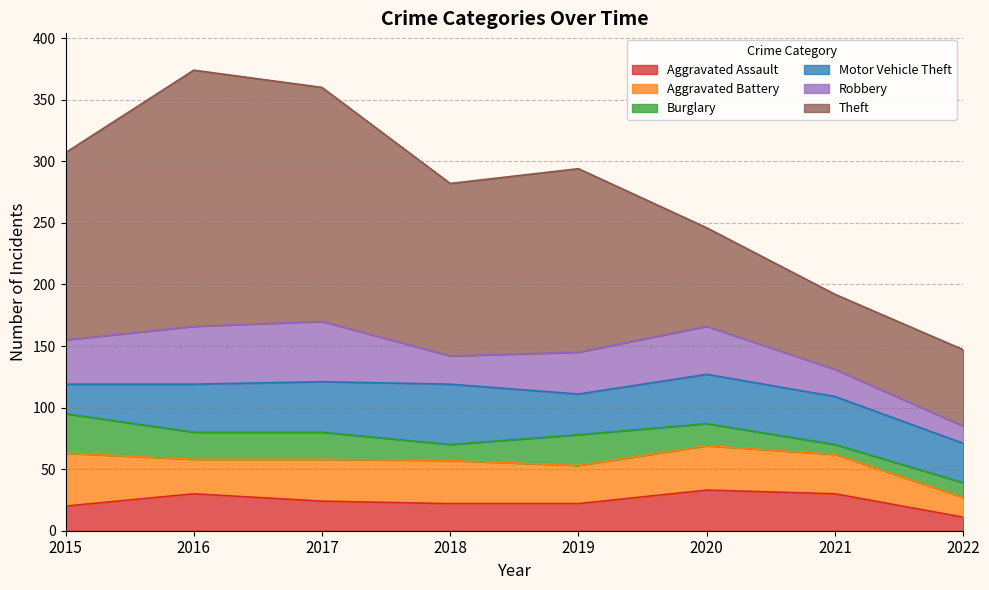

What is the spread (max minus min) of values at 2016?

186